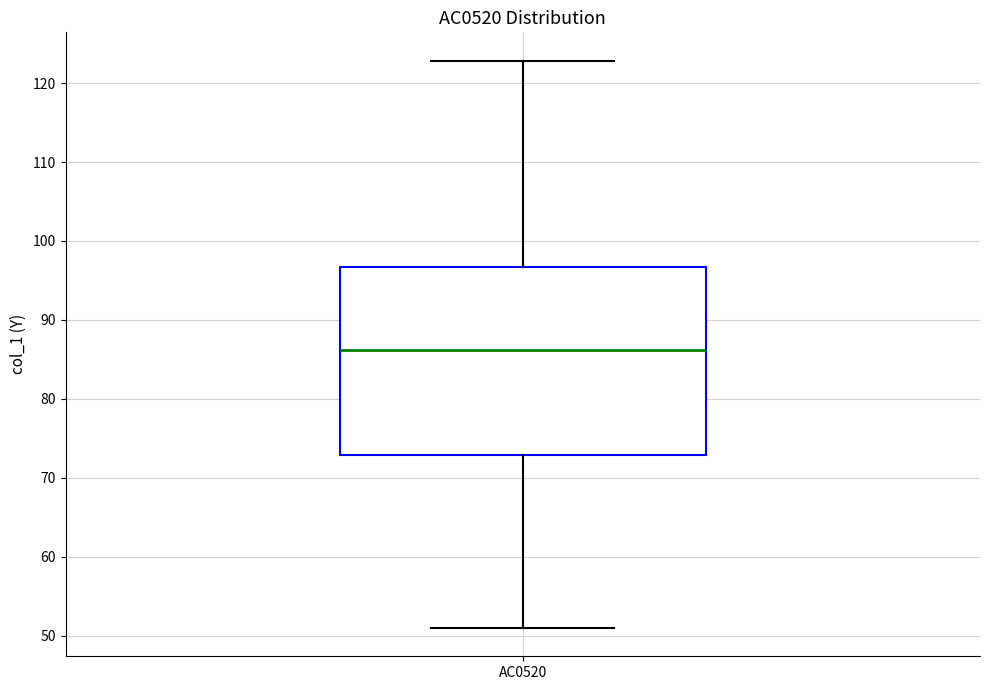

Read this box plot against the y-axis: the position of the median line, the range covered by the box, and the ends of both whiskers. The values are not printed on the chart, so give them approximately, as read against the axis.

median 86, box 73 to 97, whiskers 51 to 123